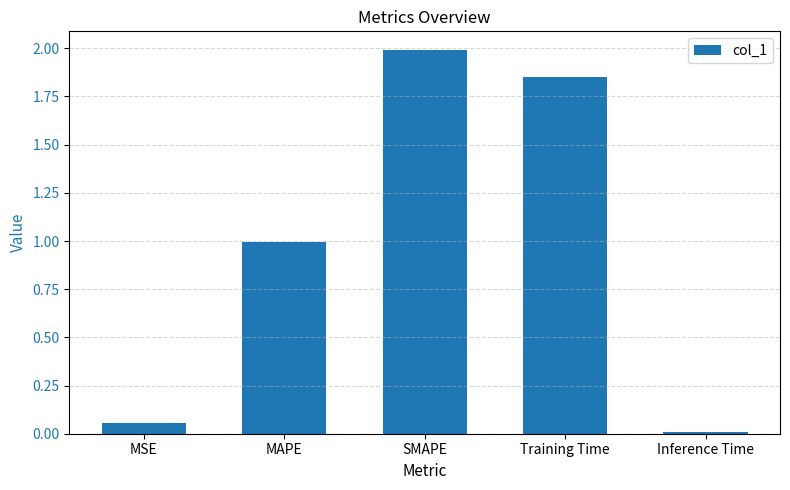

What position from the right is Training Time?

2